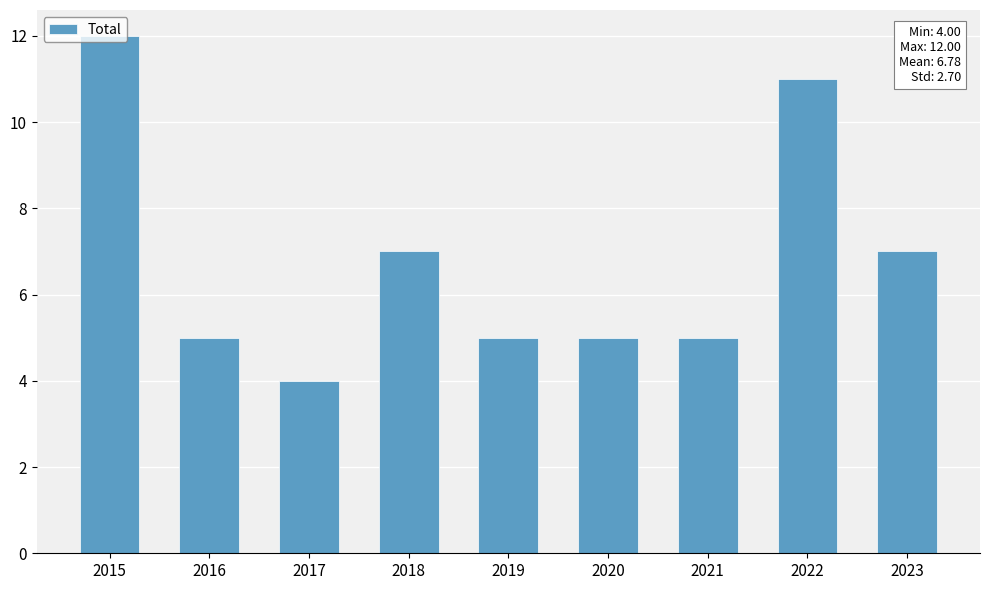

What is the value of the 8th bar from the left?

11